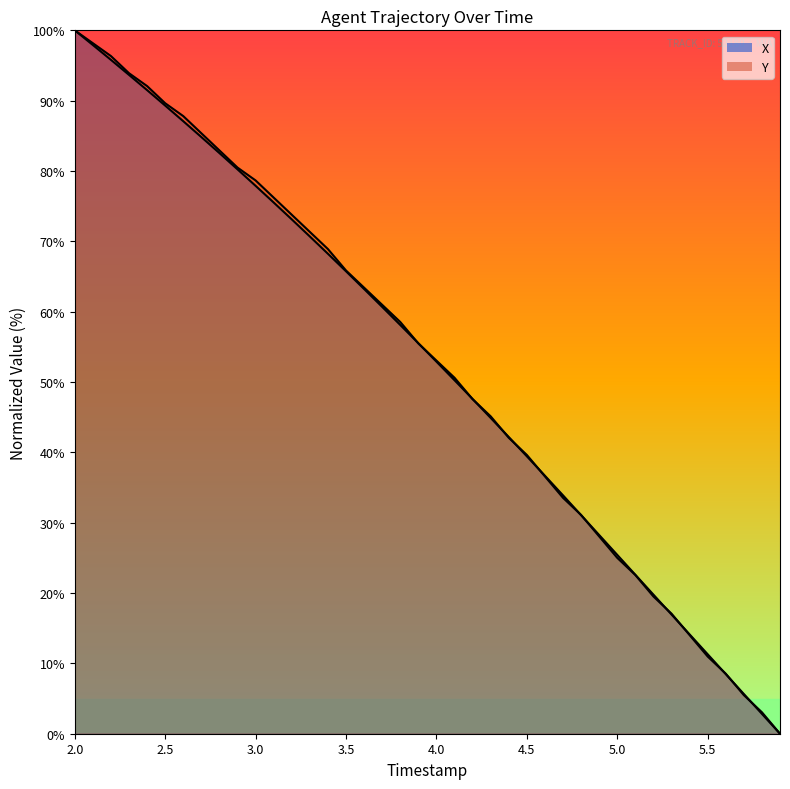

What value does the X series have at 3.8?

58.1